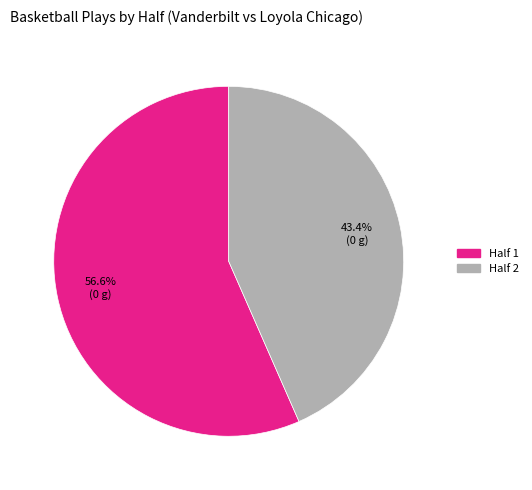

To the nearest percent, what portion does Half 2 represent?

43%